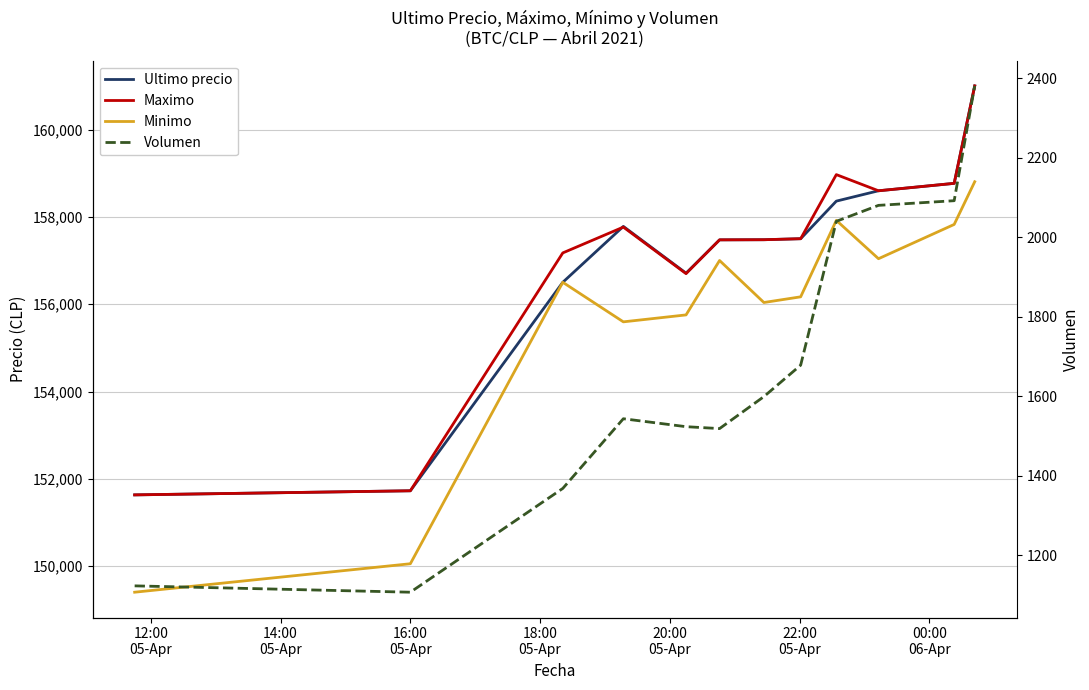

The value of Volumen at 12:00
05-Apr is 1123.6. True or false?

True